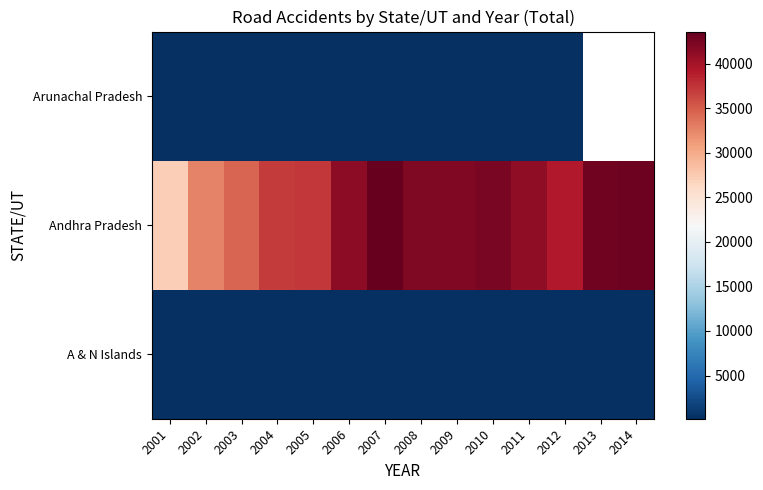

At 2003, list the series in order from largest to smallest.

Andhra Pradesh, Arunachal Pradesh, A & N Islands